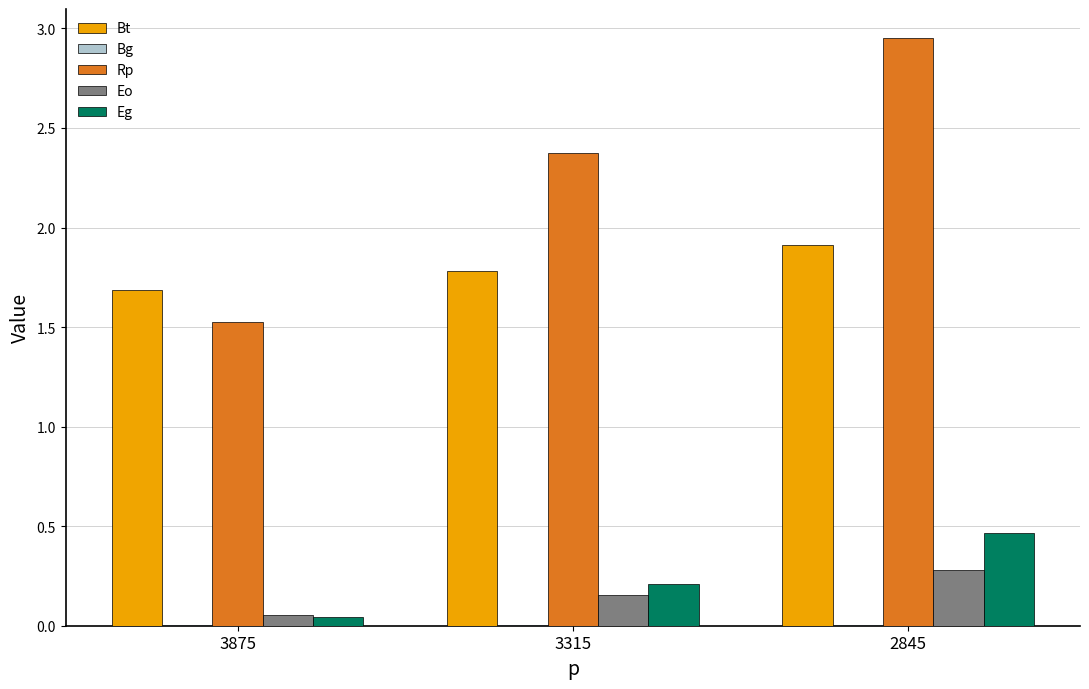

How many data points does each series have?

3